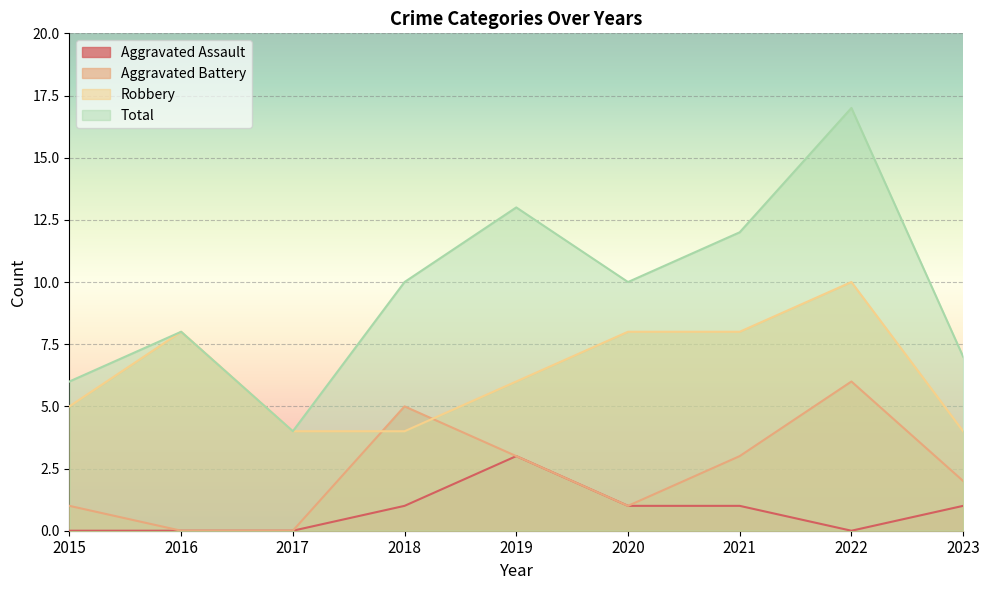

At which category is the sum across all series the highest?

2022